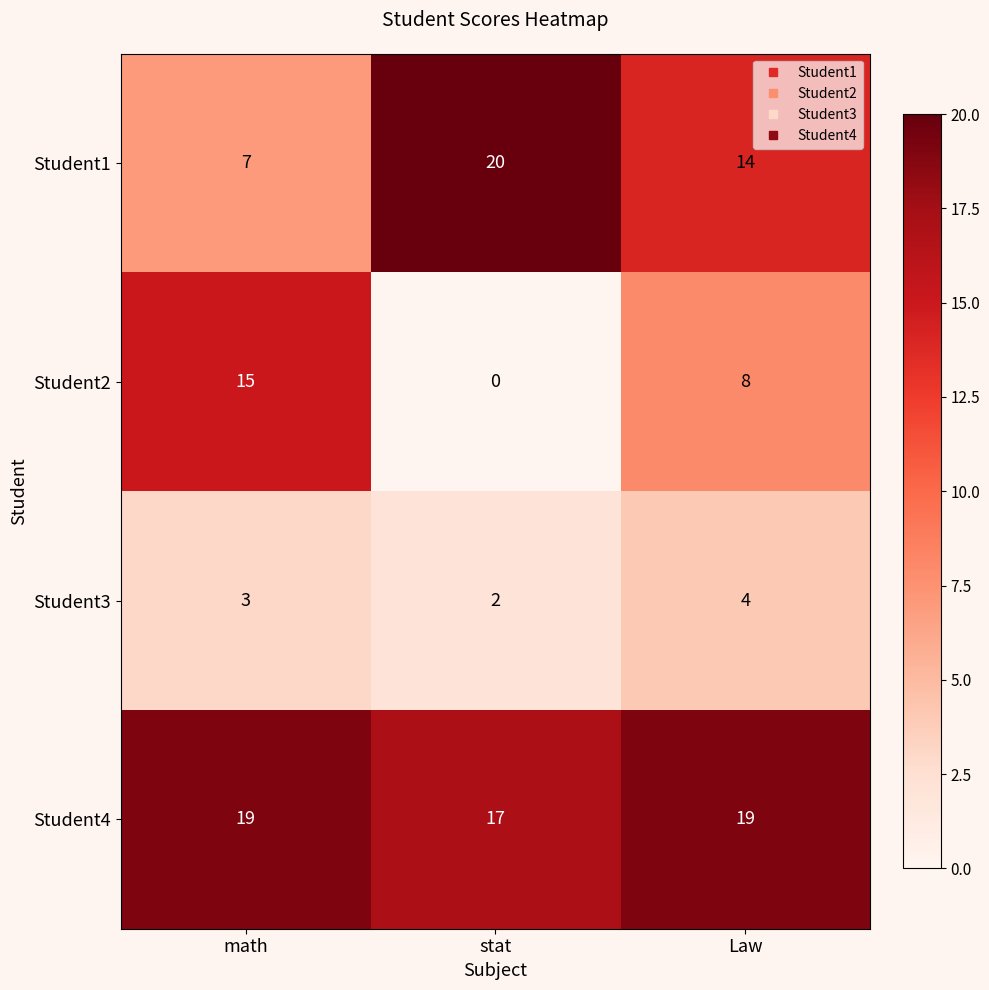

List the series in order of their overall mean, lowest first.

Student3, Student2, Student1, Student4